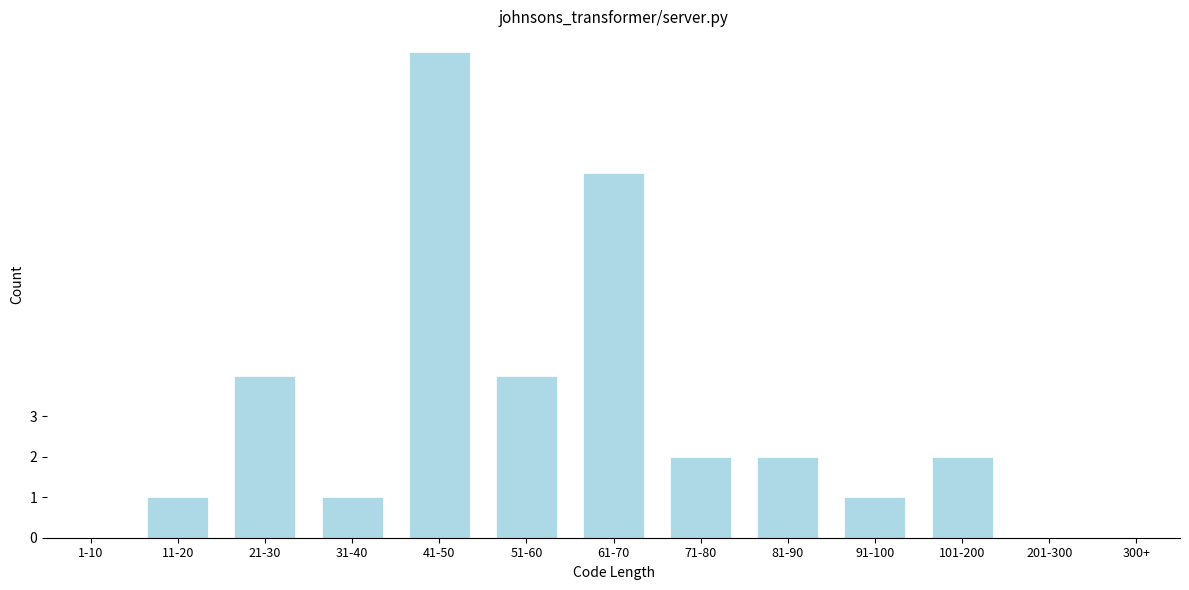

Reading right to left, extract all data points from this chart.

101-200=2	91-100=1	81-90=2	71-80=2	61-70=9	51-60=4	41-50=12	31-40=1	21-30=4	11-20=1	1-10=0